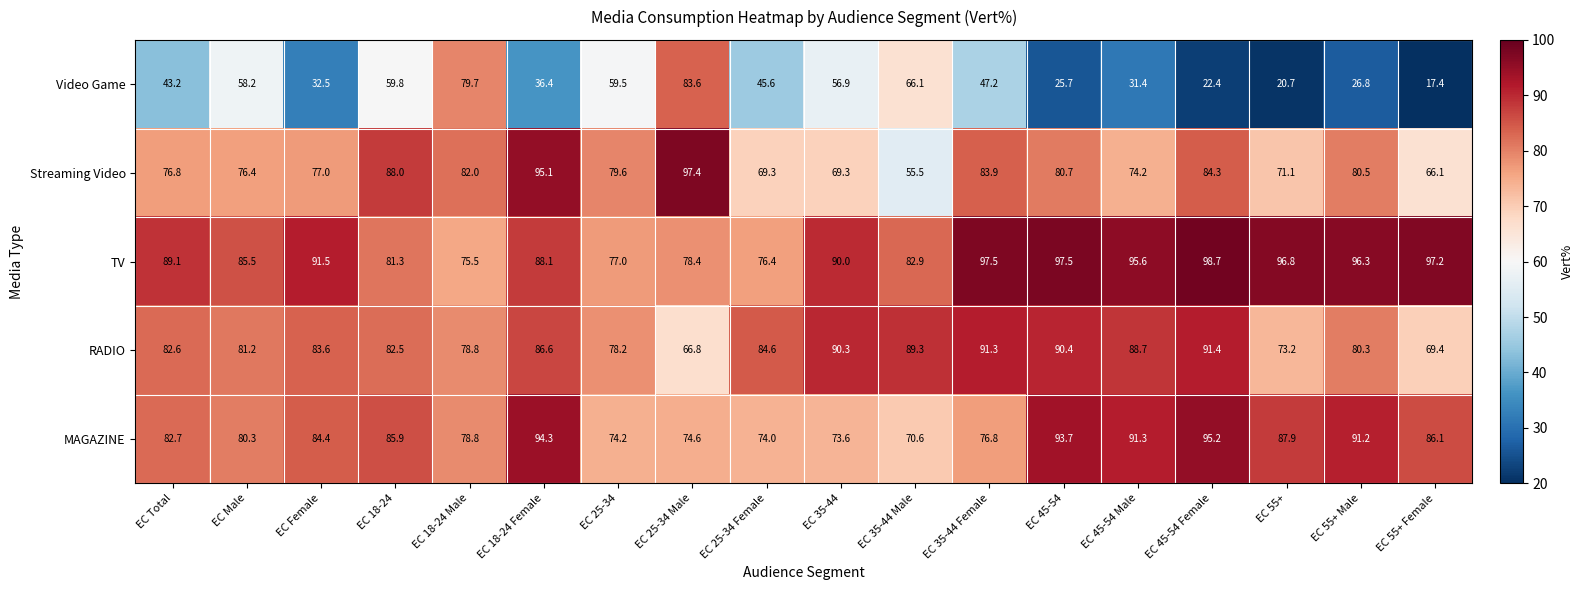

What is the sum of the RADIO values at EC 25-34 Female and EC 35-44 Male?

173.9